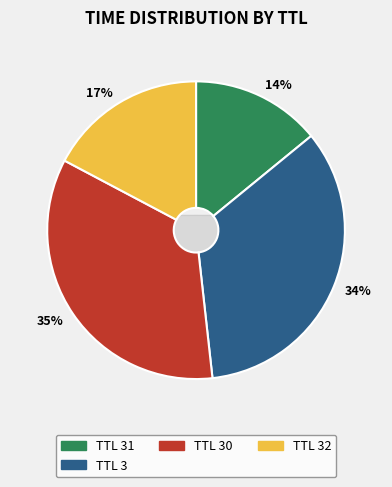

Which slice is the smallest?

31